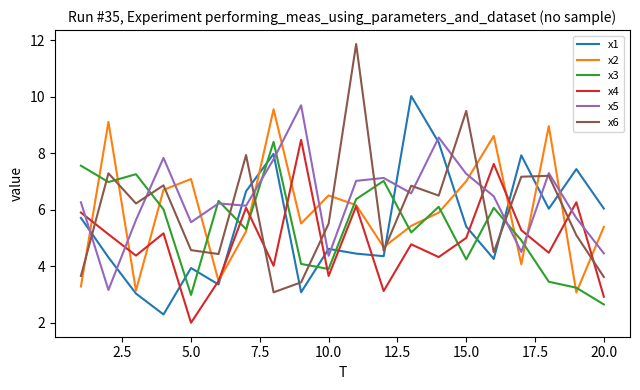

What is the lowest value of the x1 series?

2.3